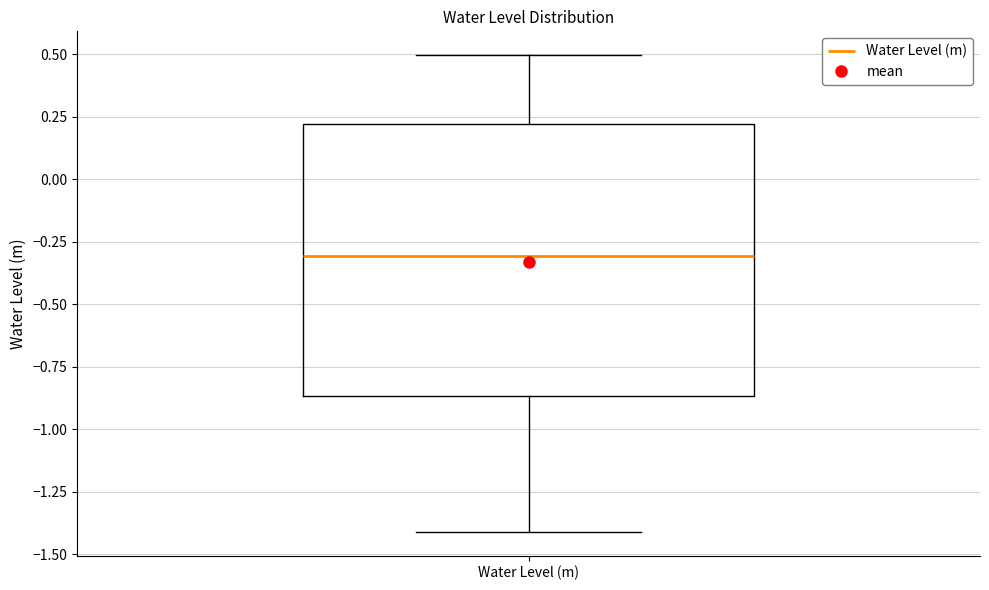

Read this box plot against the y-axis: the position of the median line, the range covered by the box, and the ends of both whiskers. The values are not printed on the chart, so give them approximately, as read against the axis.

median -0.30, box -0.85 to 0.20, whiskers -1.40 to 0.50